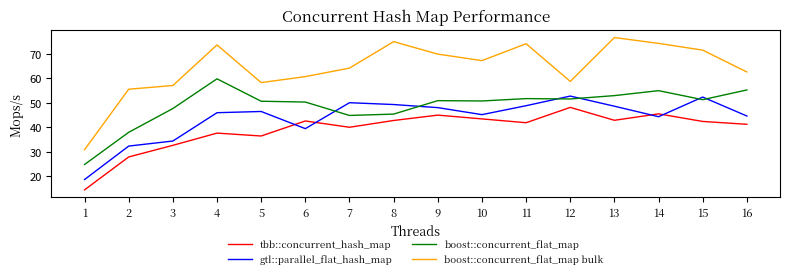

Which series has the largest range (max minus min)?

boost::concurrent_flat_map bulk